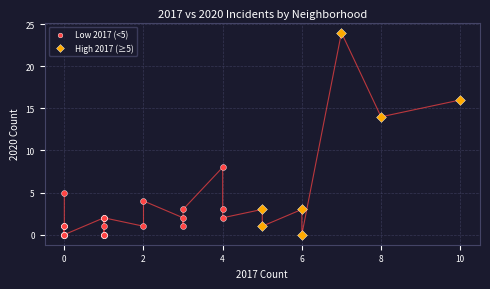

Which series reaches the maximum Y coordinate?

High 2017 (≥5)